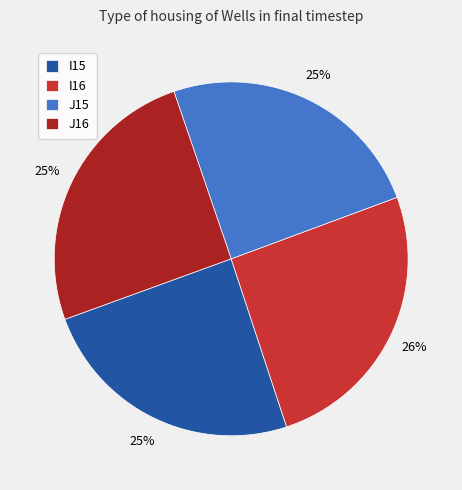

To the nearest percent, what is the difference between the I15 and I16 slice percentages?

1%